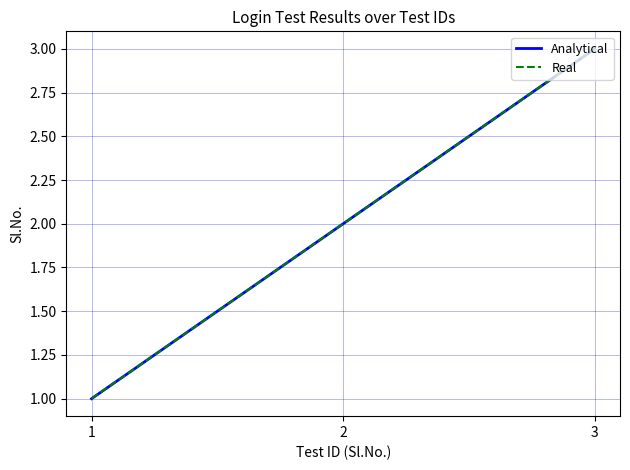

List the labels in order of Analytical value, largest first.

3, 2, 1